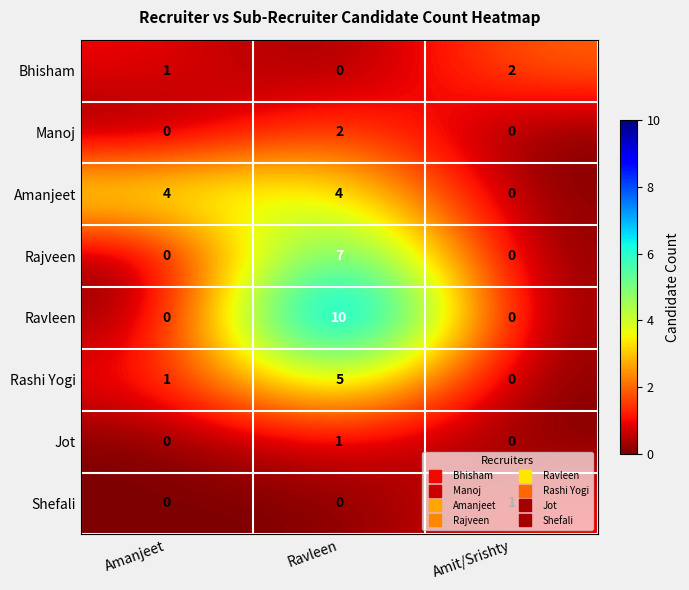

What is the greatest value displayed?

10